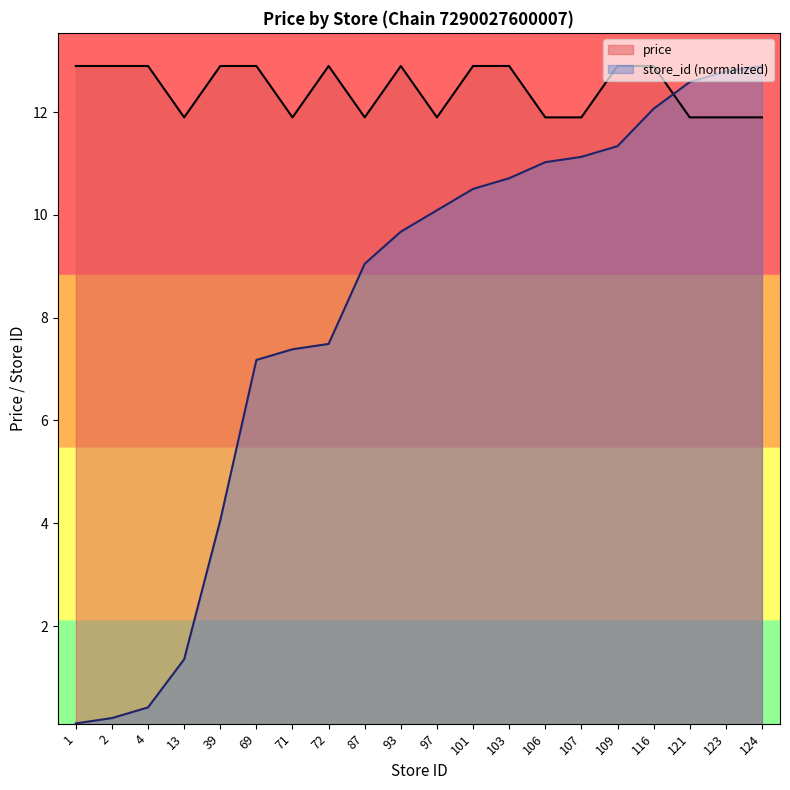

What is the value of the price point at the 16th from the left?

12.9